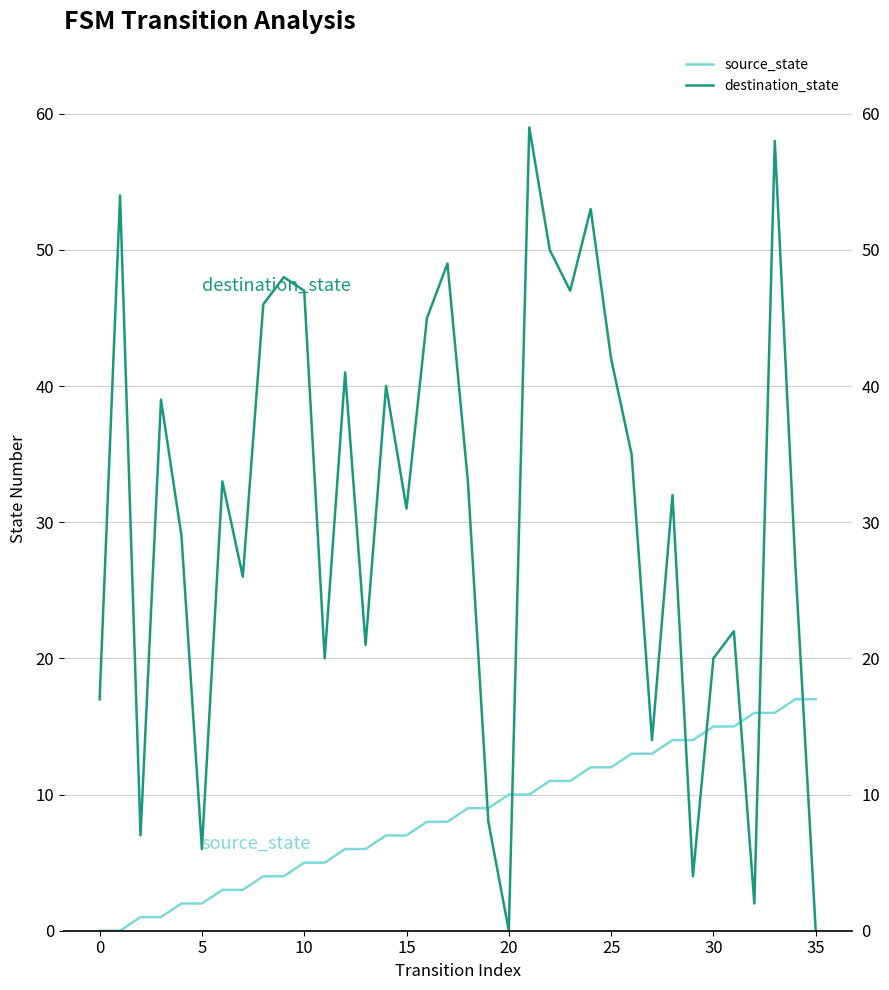

What are all the series names shown in the legend?

source_state, destination_state